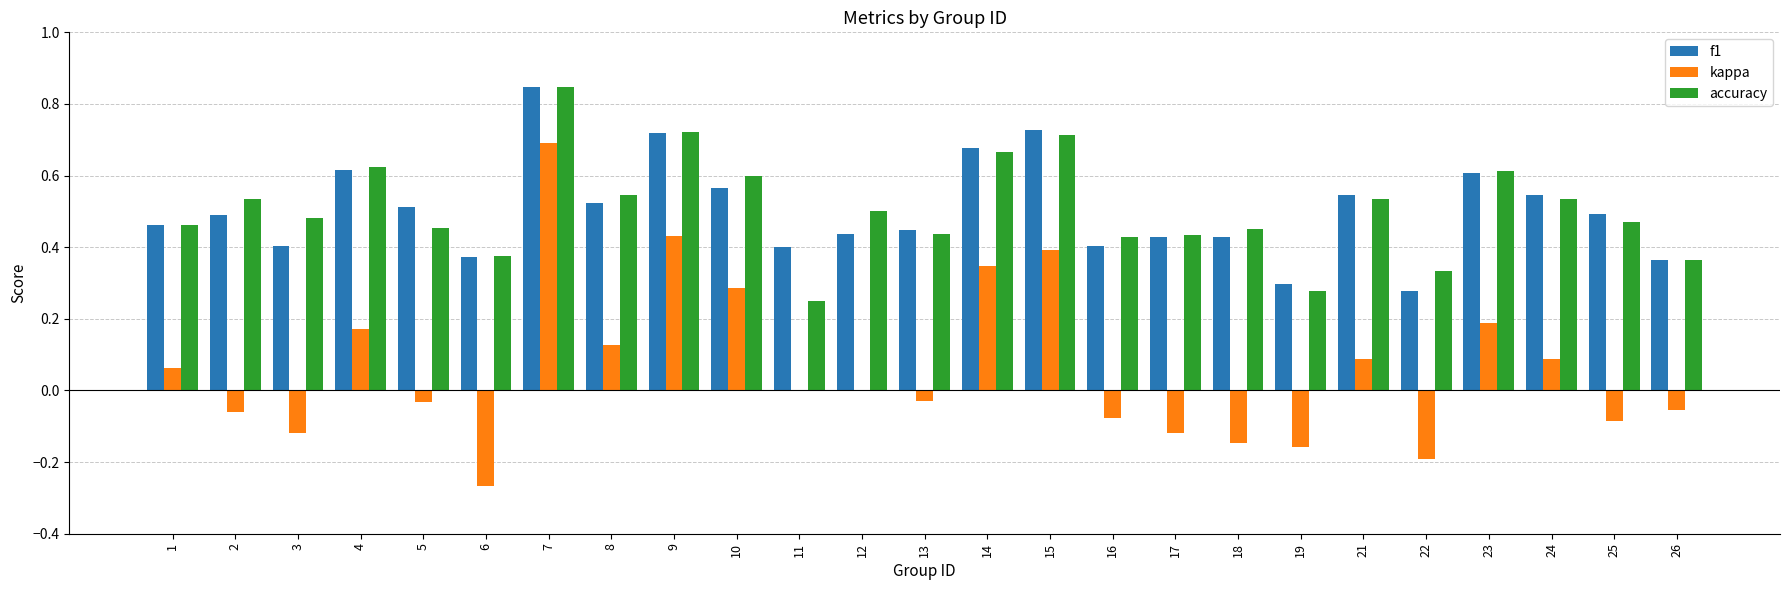

True or false: f1 has a value of 0.5 at 21.

True